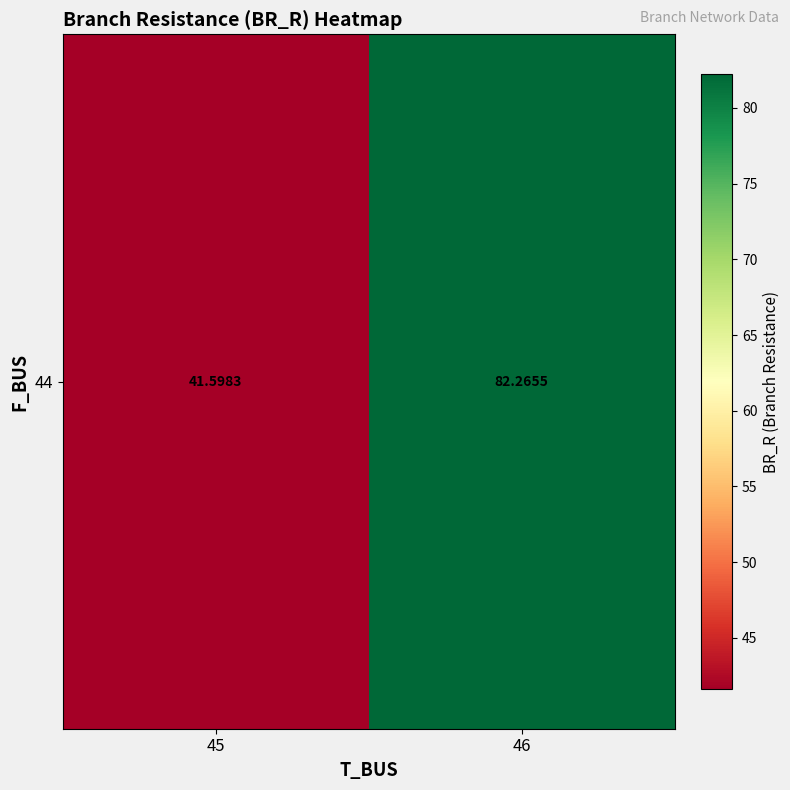

What is the sum of all values?

123.9